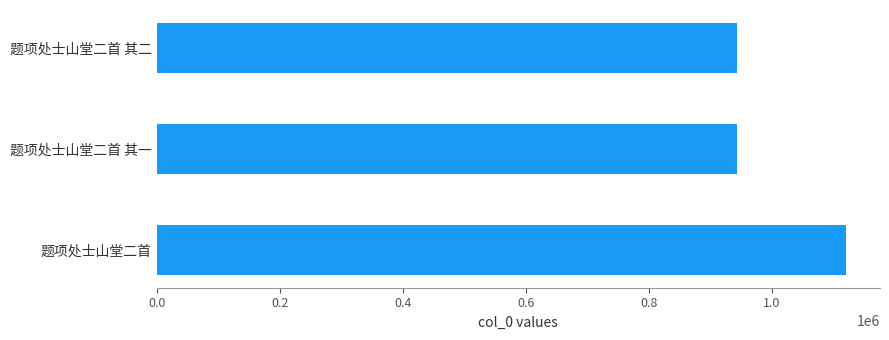

What is the difference between the values at 题项处士山堂二首 and 题项处士山堂二首 其二?

176663